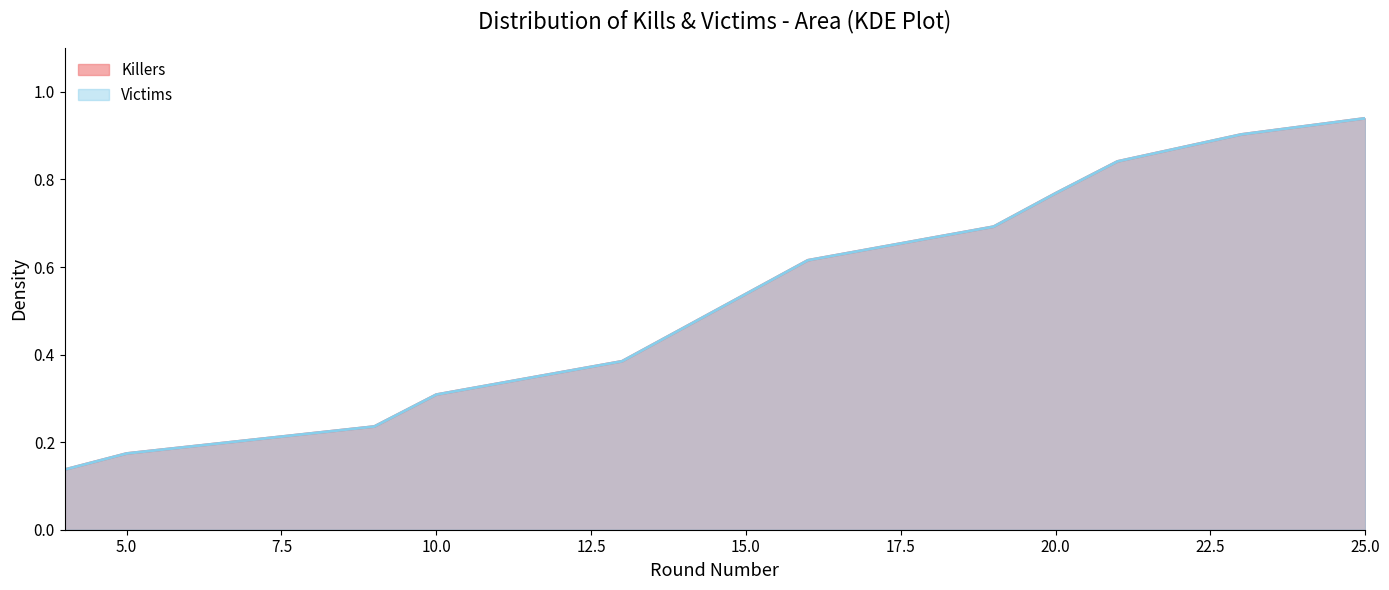

True or false: the data has more than 1 interior local peaks.

False